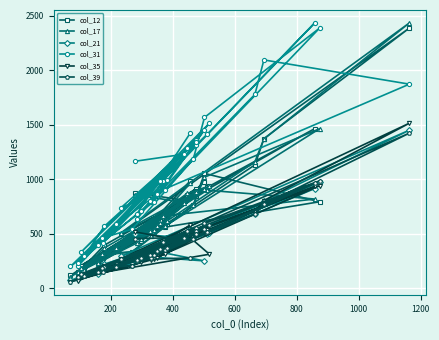

Which series has the largest total across all categories?

col_31